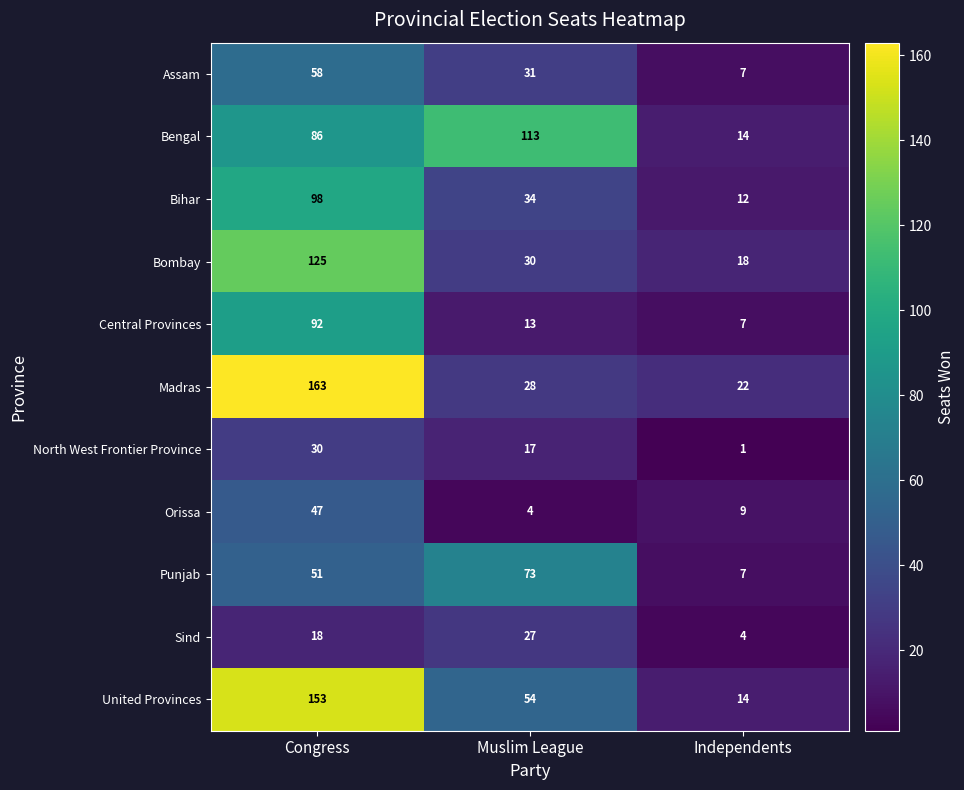

What is the sum of all Orissa values?

60